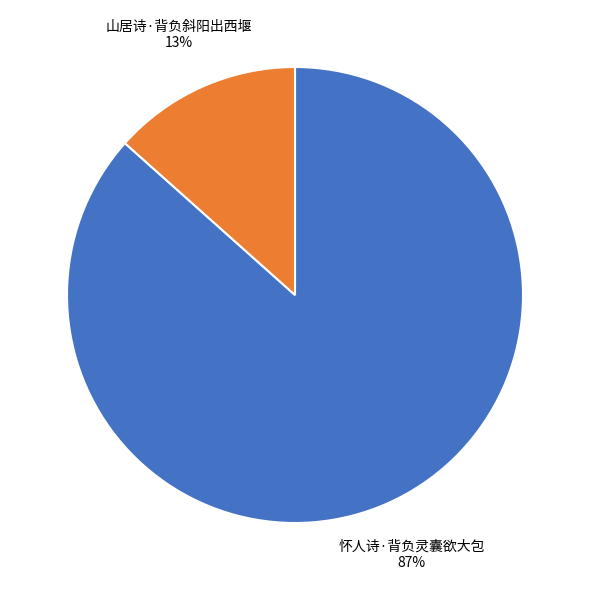

To the nearest percent, what is the average slice percentage?

50%